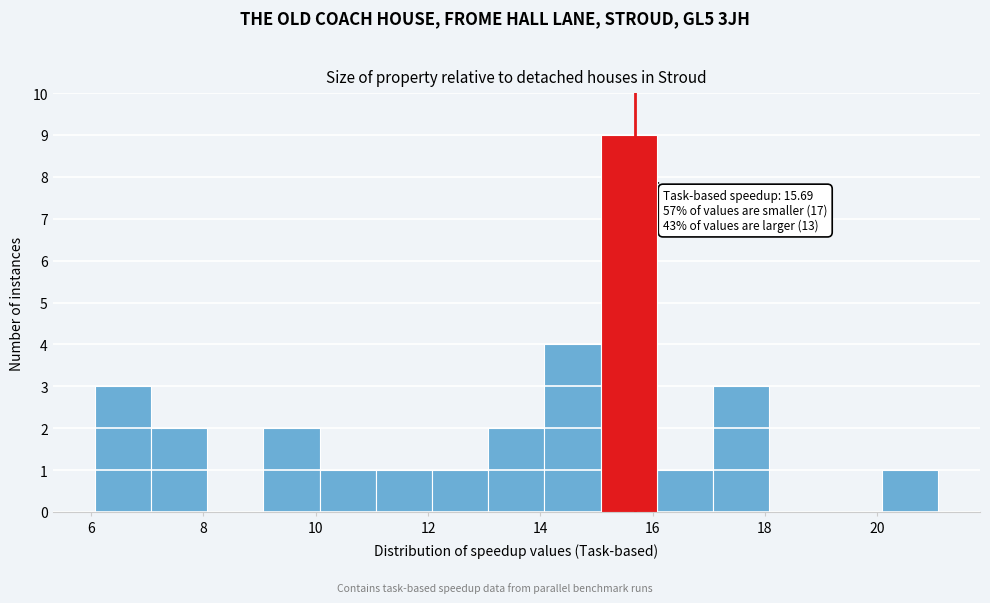

Which range on the x-axis has the tallest bar?

15 to 16